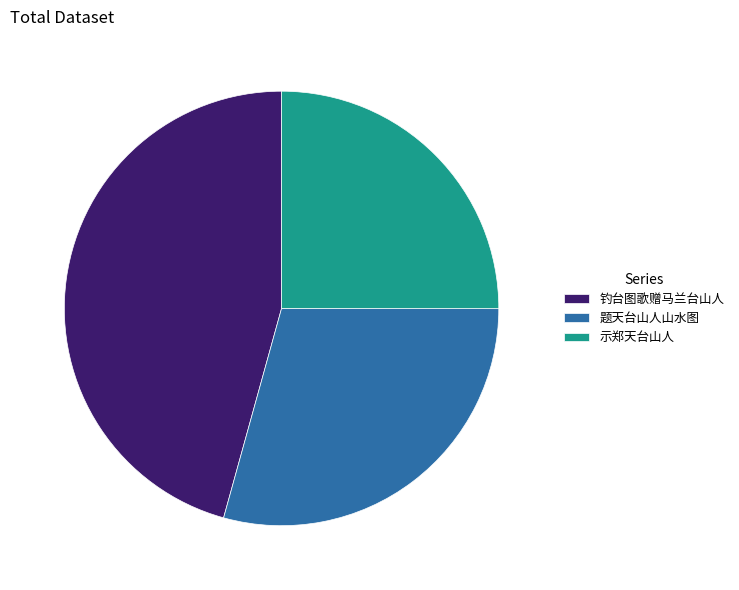

What is the largest slice in the pie chart?

钓台图歌赠马兰台山人